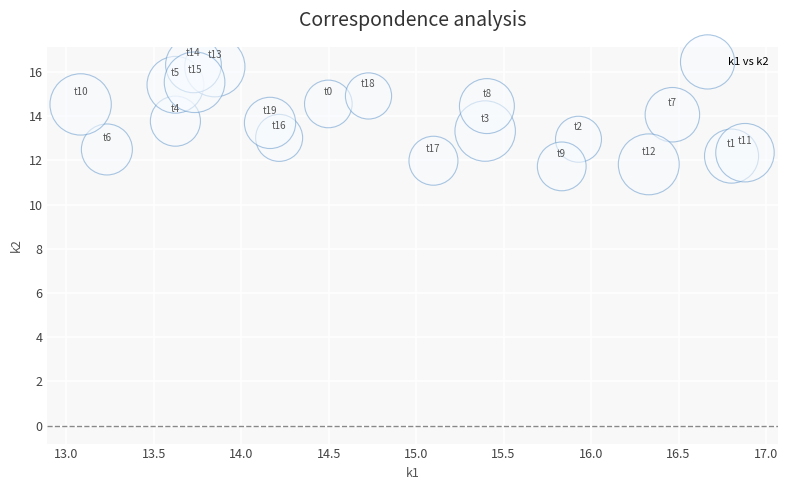

What is the range of Y values (max minus min)?

4.6